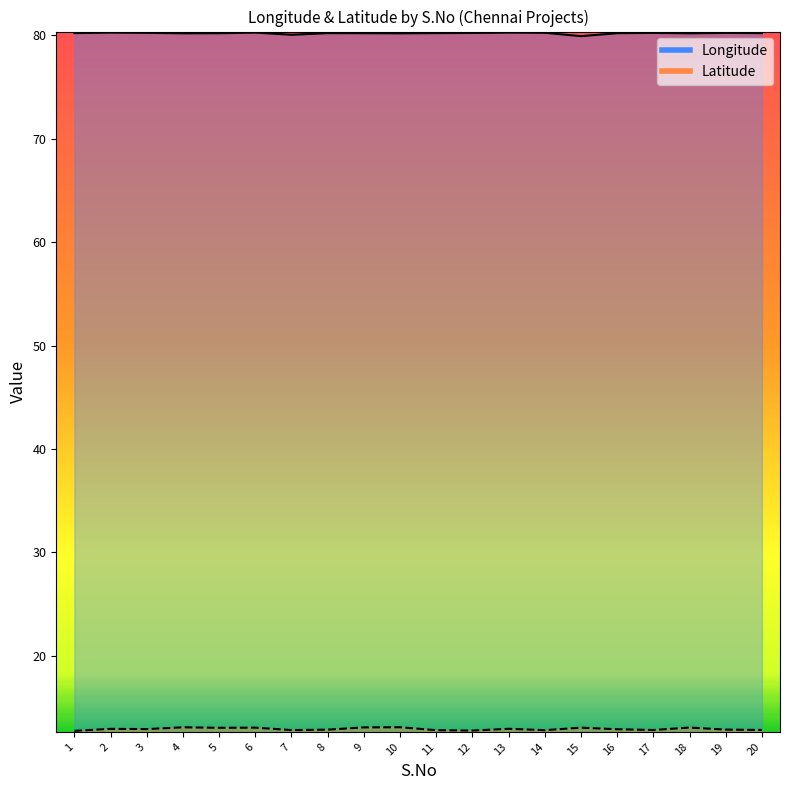

Rank the series by their average value, from highest to lowest.

Longitude, Latitude